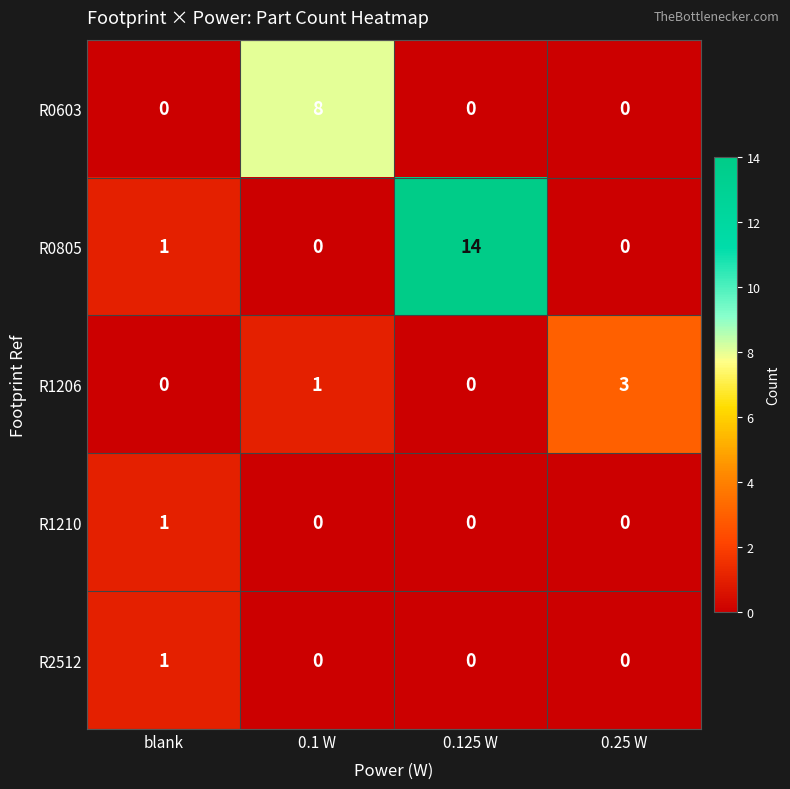

What is the total value across all series at 0.125 W?

14